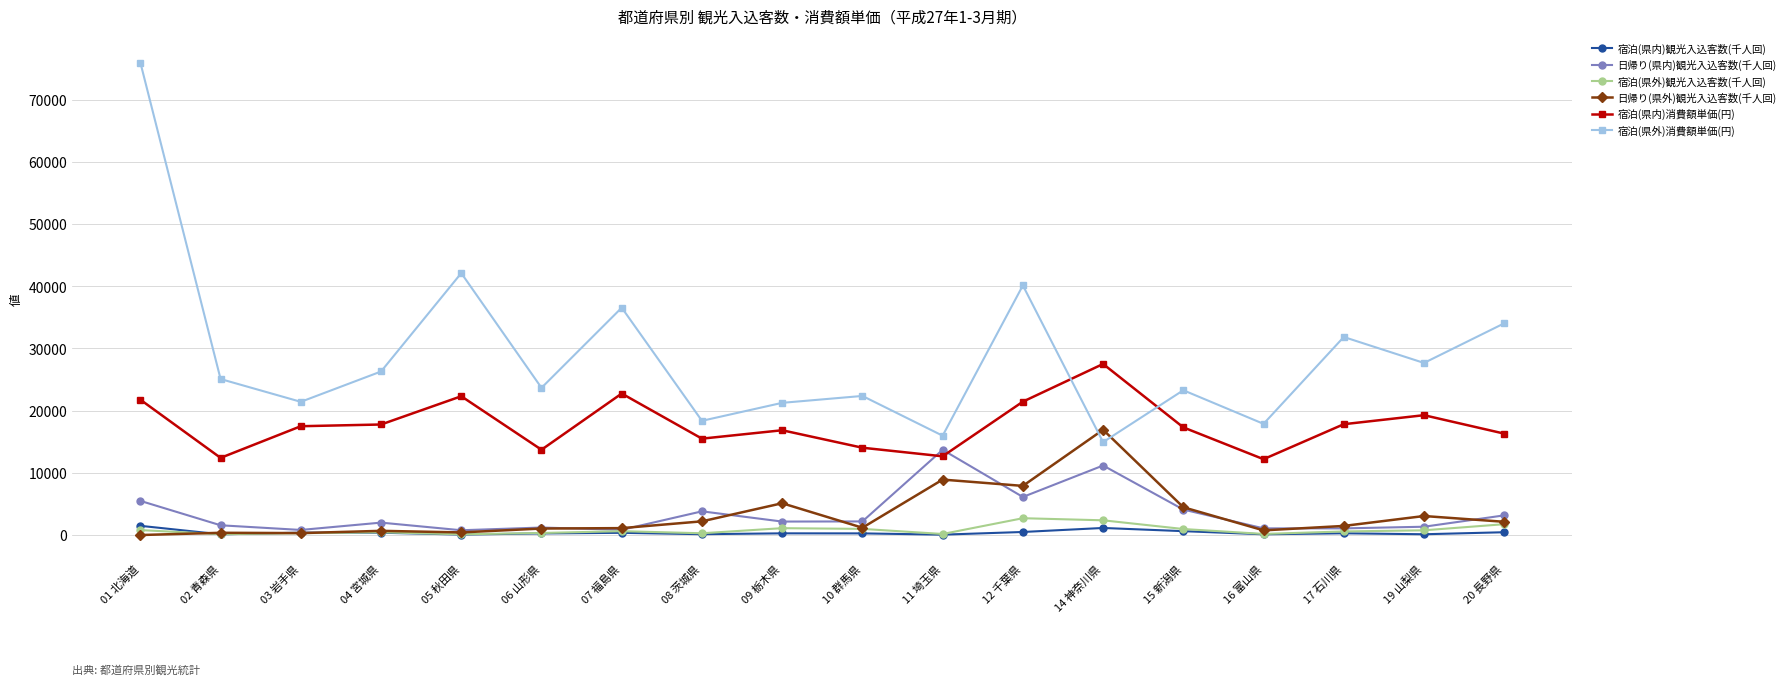

What is the total value across all series at 17 石川県?

53133